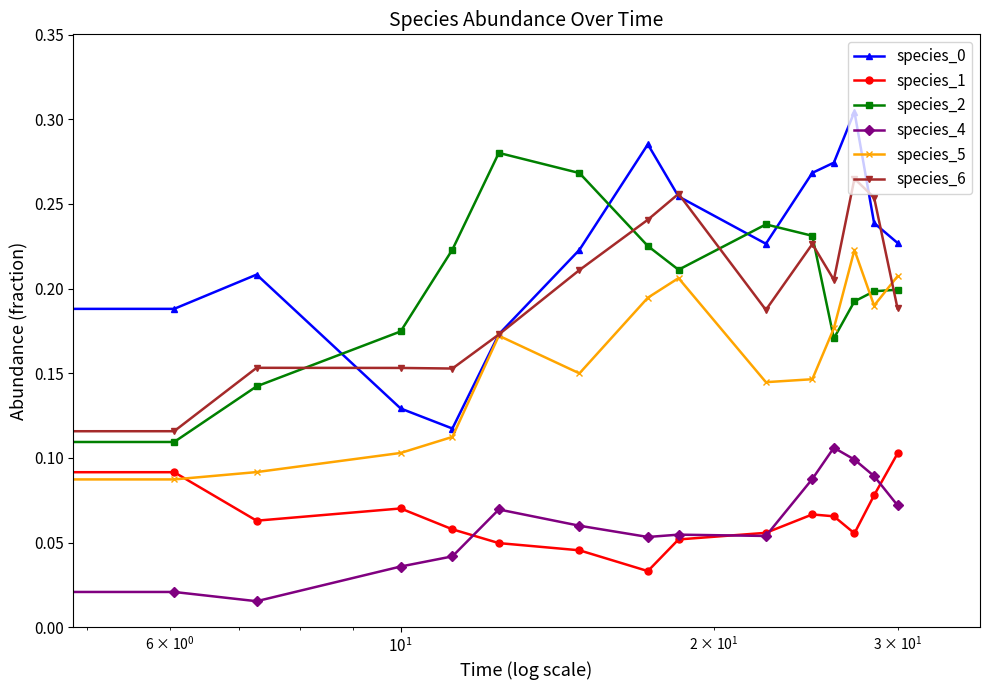

At how many categories does at least one series exceed 0?

15